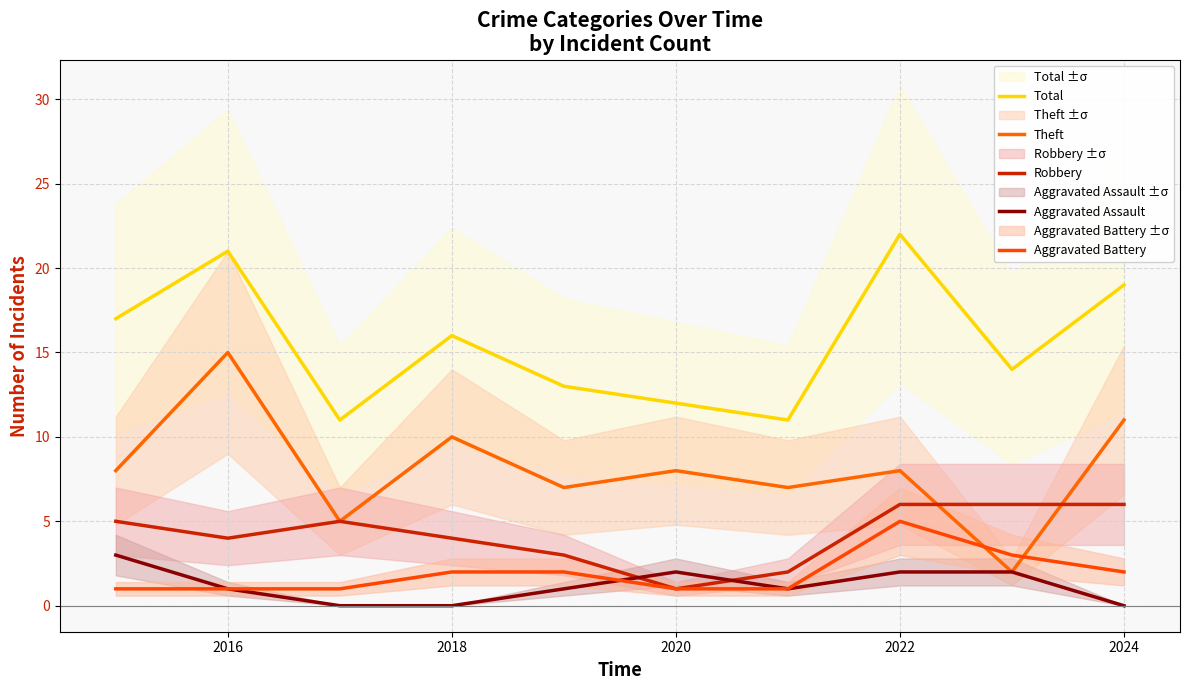

Rank the series by their maximum value, from highest to lowest.

Total, Theft, Robbery, Aggravated Battery, Aggravated Assault